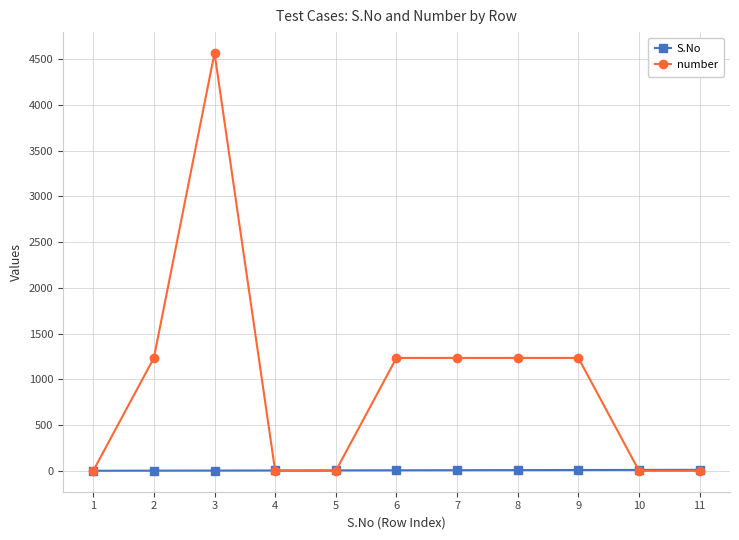

What is the difference between the number values at 11 and 3?

4567